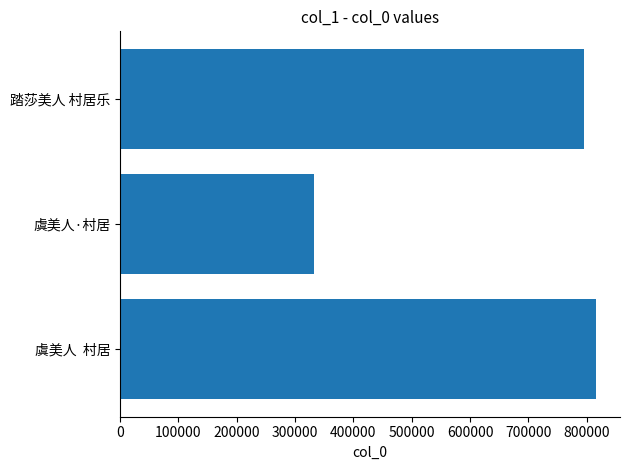

What is the smallest value displayed?

331860